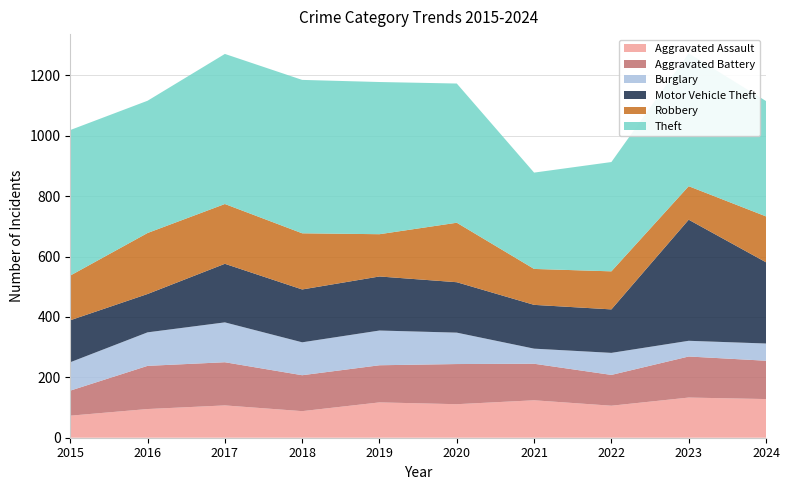

Reading left to right, what are all the values shown in this chart?

Aggravated Assault: 2015=73	2016=95	2017=107	2018=88	2019=117	2020=111	2021=124	2022=106	2023=133	2024=128
Aggravated Battery: 2015=83	2016=143	2017=143	2018=119	2019=123	2020=133	2021=121	2022=102	2023=136	2024=127
Burglary: 2015=94	2016=111	2017=132	2018=109	2019=115	2020=104	2021=50	2022=73	2023=52	2024=57
Motor Vehicle Theft: 2015=139	2016=127	2017=194	2018=175	2019=179	2020=167	2021=145	2022=144	2023=401	2024=269
Robbery: 2015=148	2016=202	2017=198	2018=186	2019=140	2020=197	2021=119	2022=126	2023=111	2024=152
Theft: 2015=482	2016=438	2017=497	2018=508	2019=504	2020=461	2021=319	2022=362	2023=440	2024=382